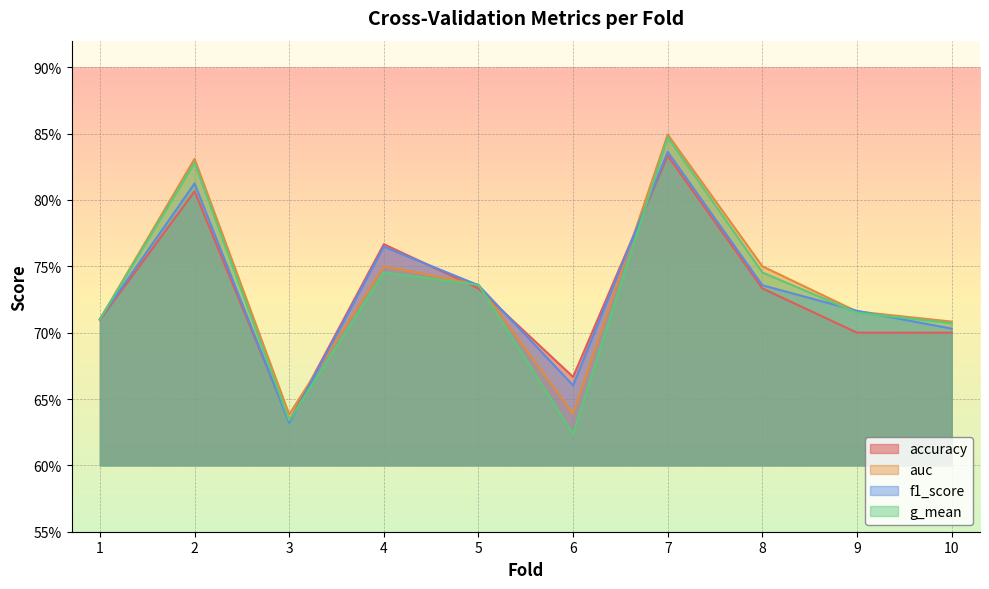

Which series has the widest spread of values?

g_mean